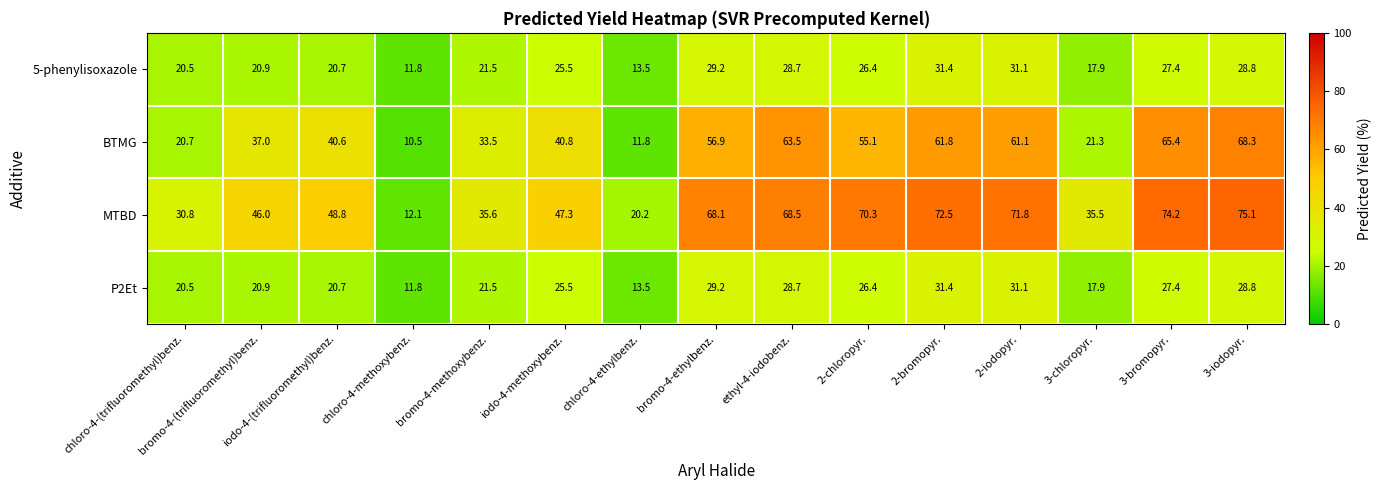

How many categories are shown in the chart?

15